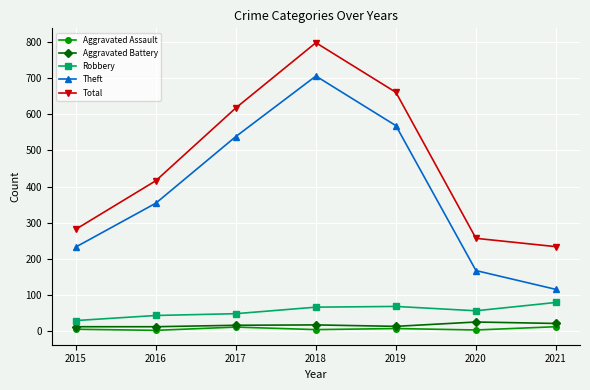

Is the value of Total at 2020 greater than the value of Theft at 2016?

No